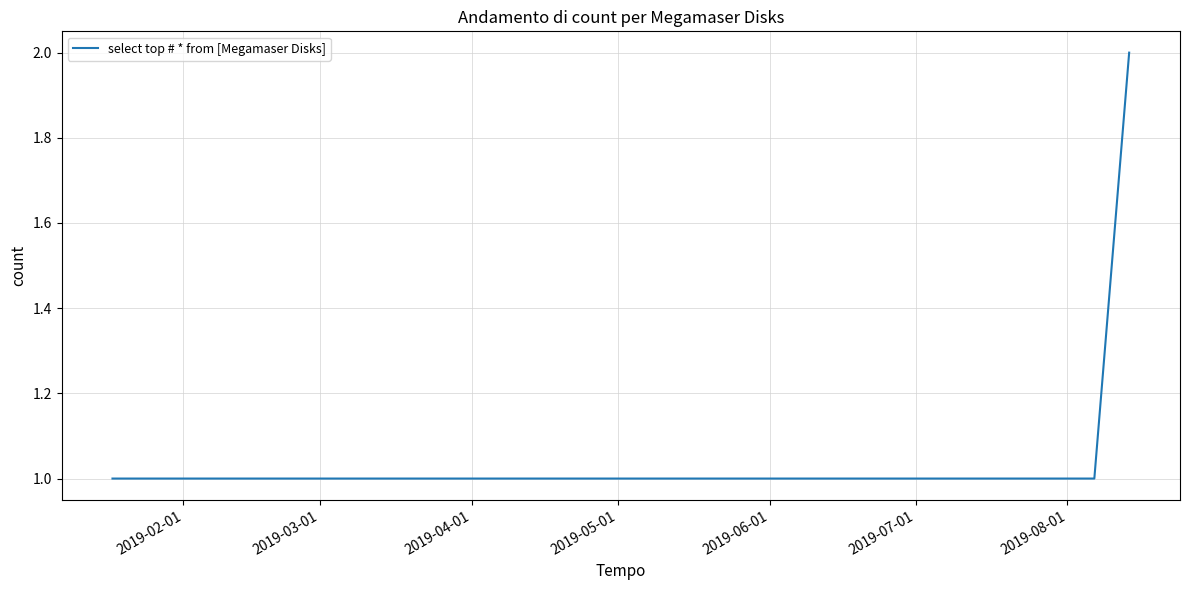

True or false: the data has more than 2 interior local peaks.

False